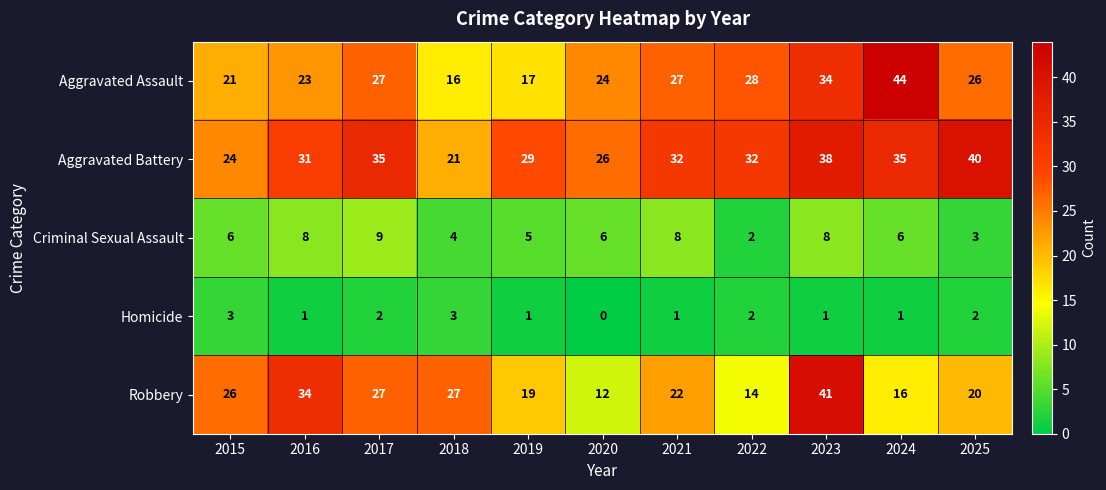

How many series are shown in this chart?

5